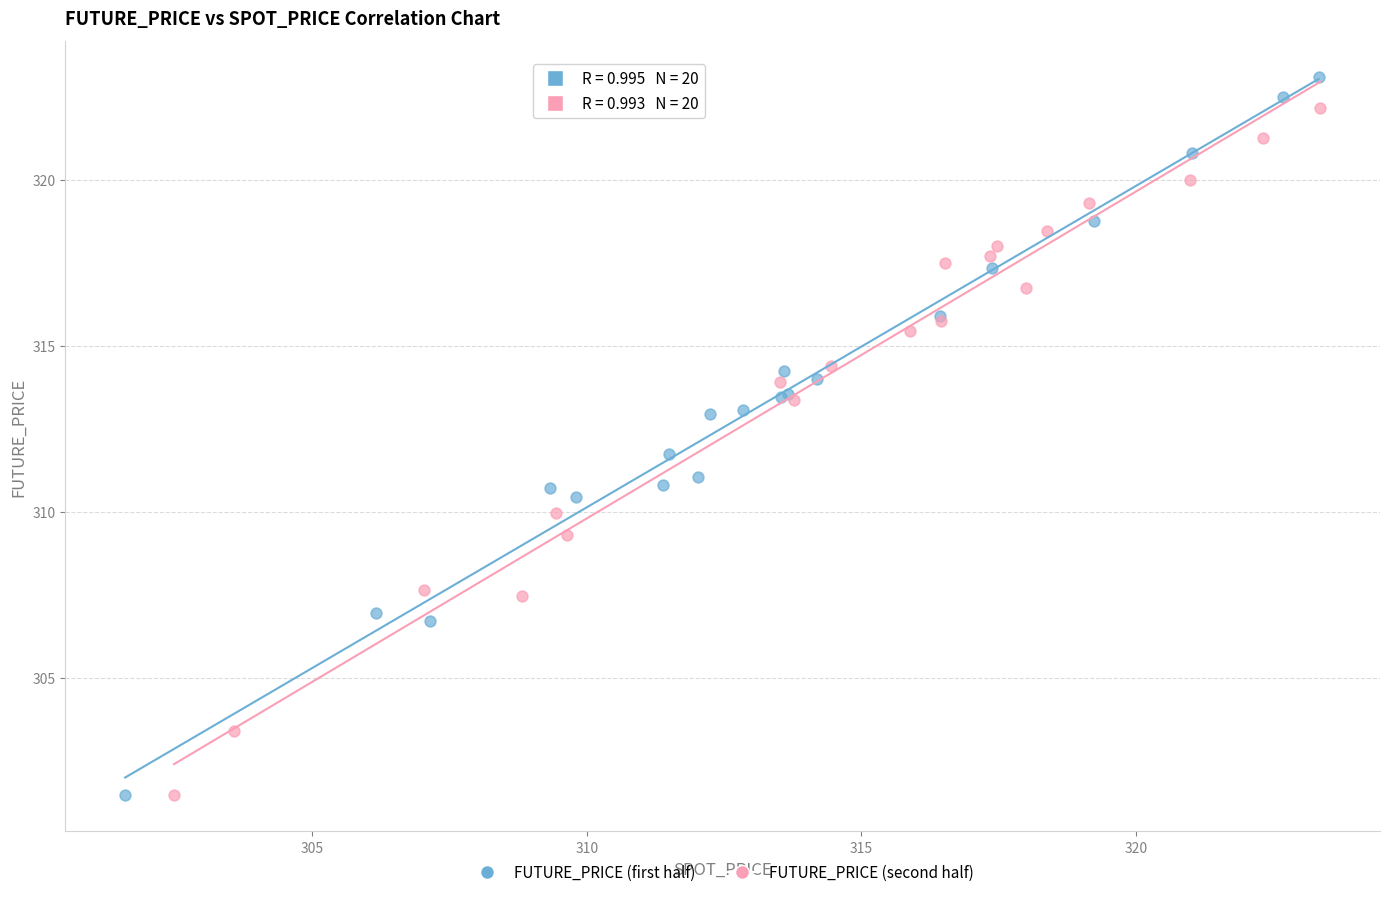

Which series contains the highest Y value?

FUTURE_PRICE (first half)